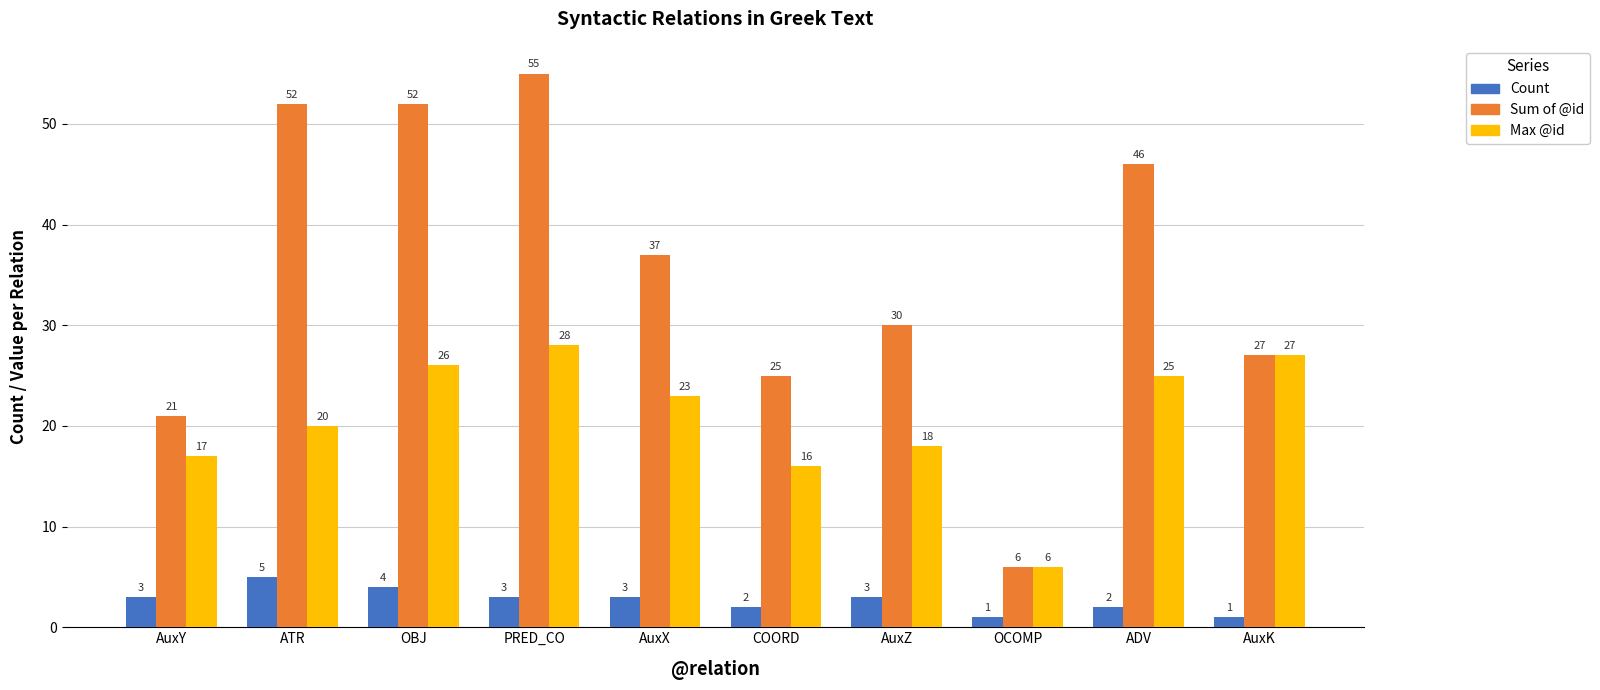

The value of Max @id at AuxK is 14. True or false?

False